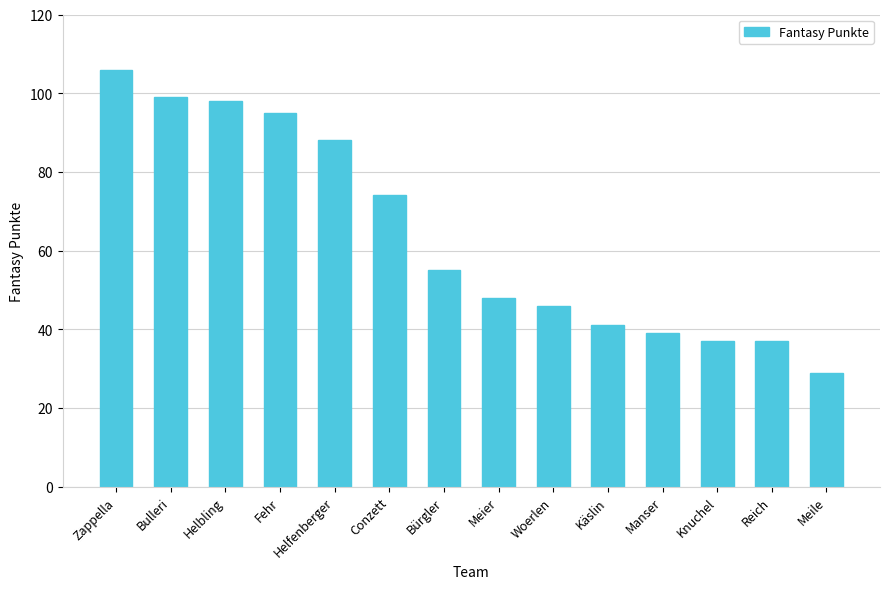

Reading left to right, transcribe all the data shown in this chart.

Zappella=106	Bulleri=99	Helbling=98	Fehr=95	Helfenberger=88	Conzett=74	Bürgler=55	Meier=48	Woerlen=46	Käslin=41	Manser=39	Knuchel=37	Reich=37	Meile=29